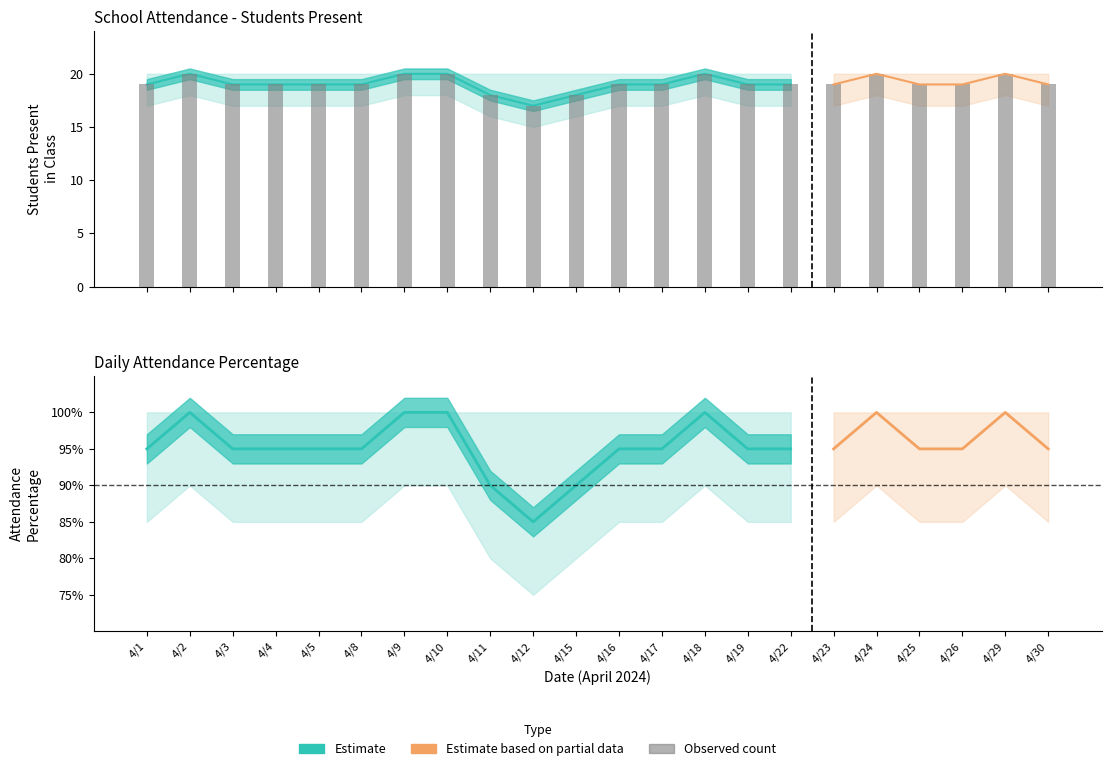

Which label corresponds to the smallest value in the chart?

4/12